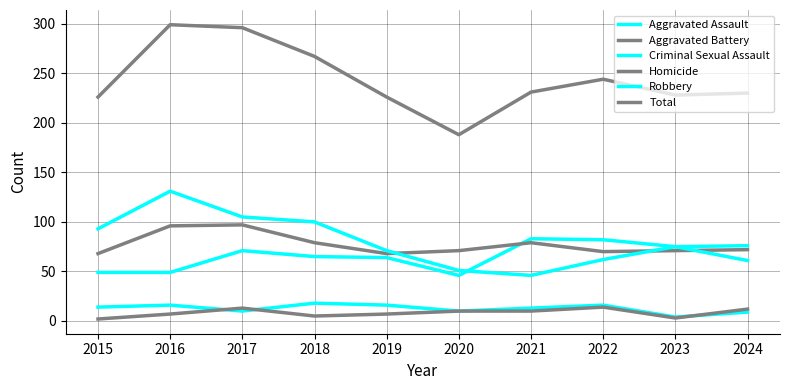

Which series has the largest range (max minus min)?

Total